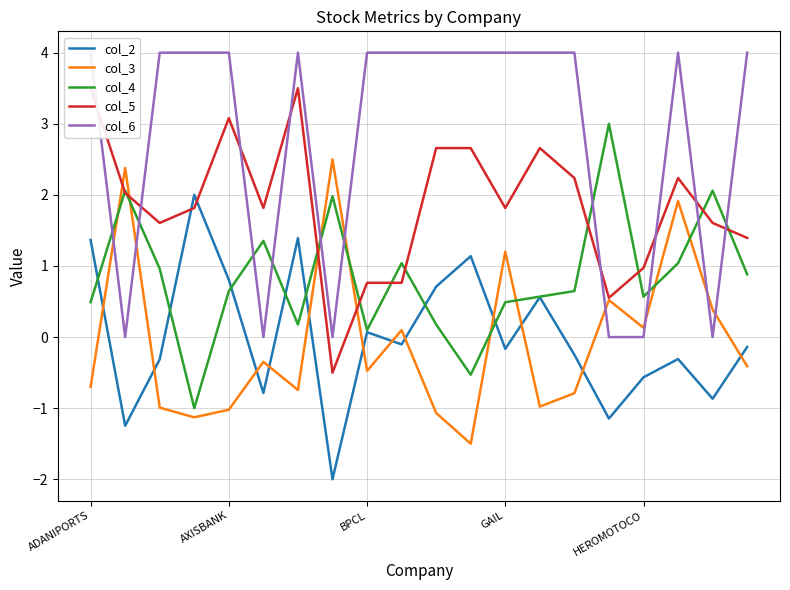

What is the maximum value for col_4?

3.0